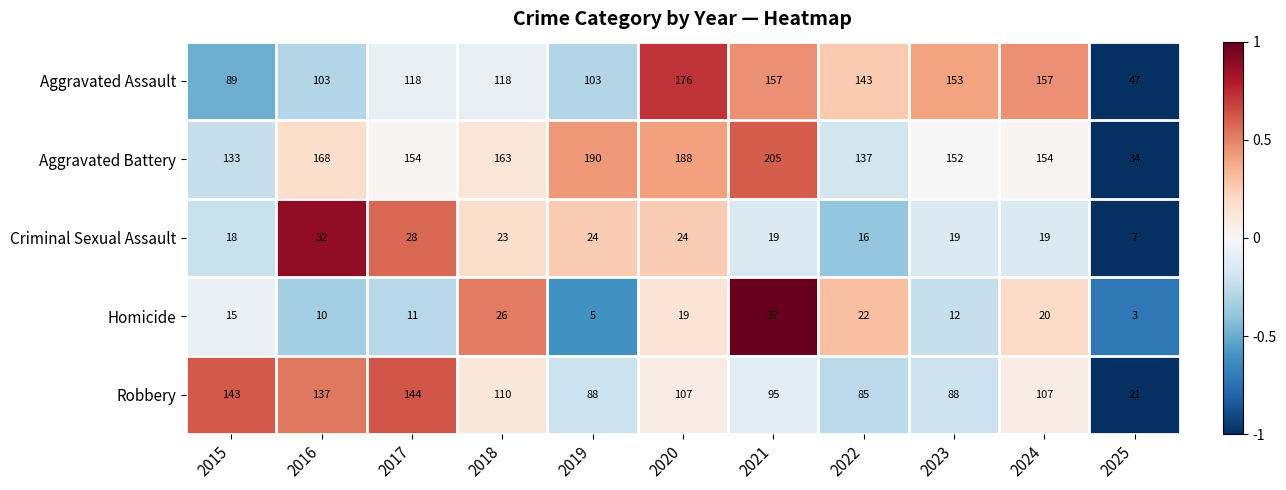

At which label is Aggravated Battery closest to 119?

2015